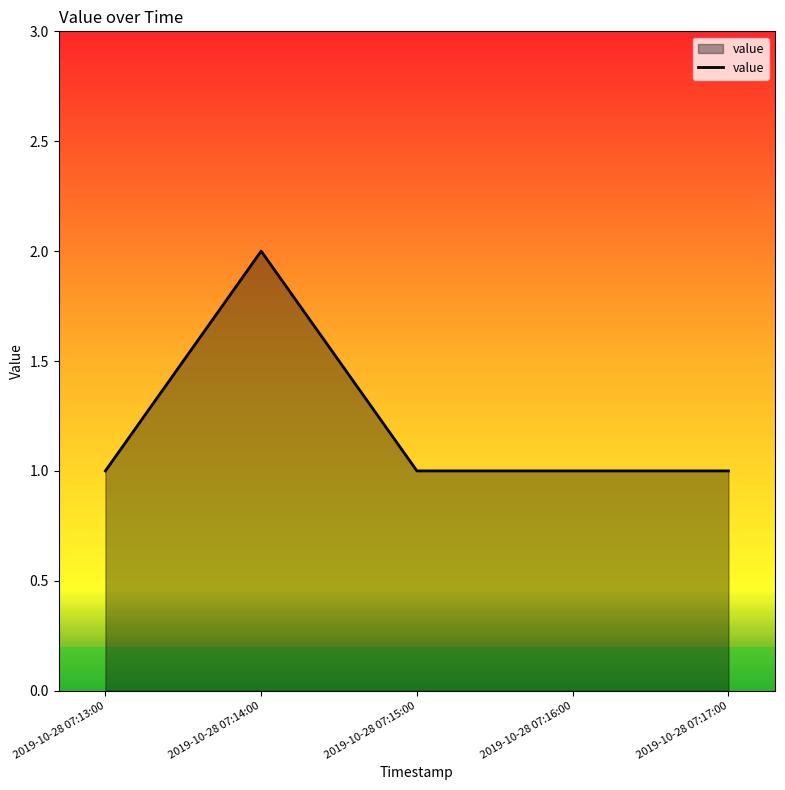

Reading right to left, list all the values displayed in this chart.

1	1	1	2	1